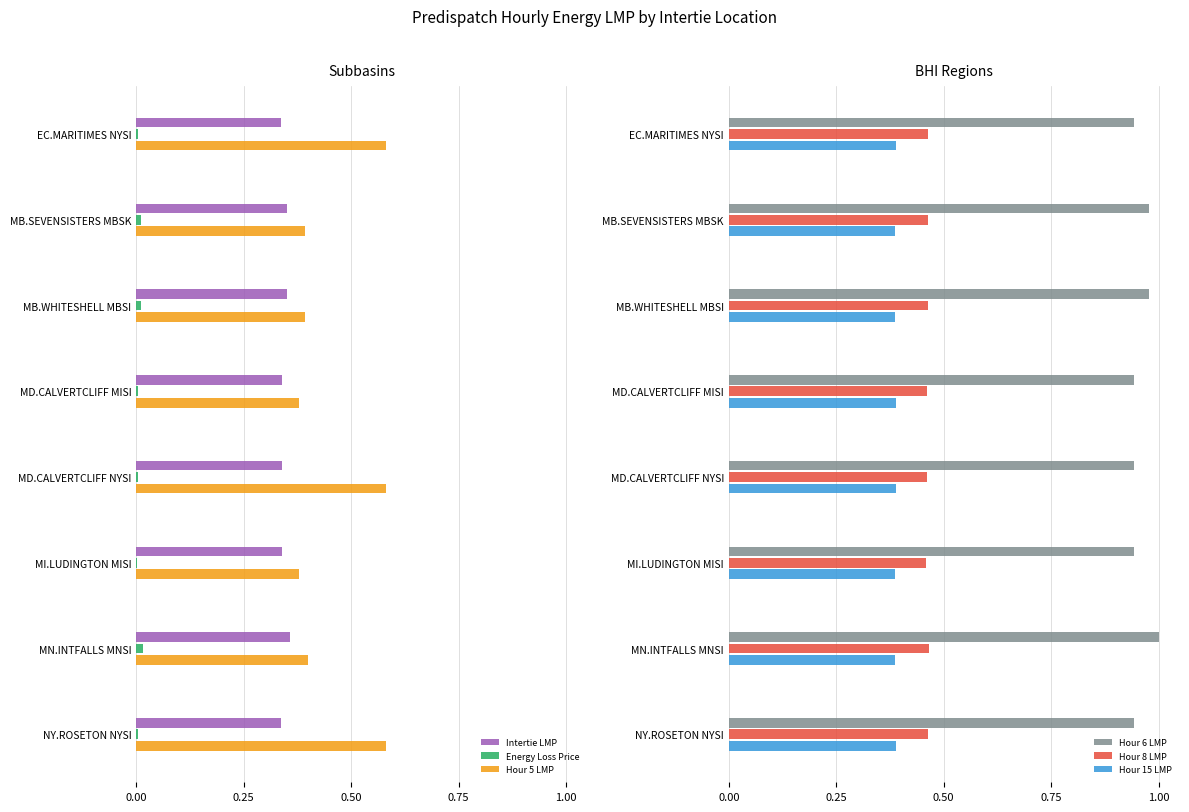

True or false: Hour 5 LMP has a value of 0.6 at MN.INTFALLS MNSI.

False